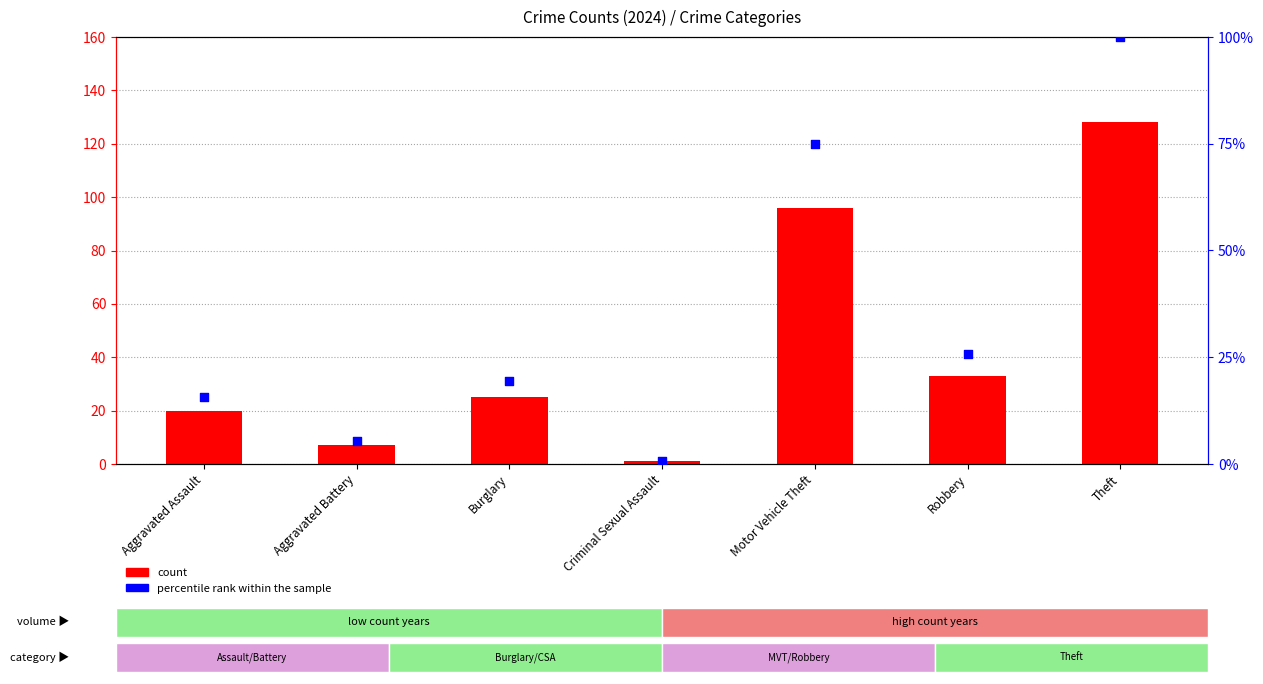

What is the total value across all series at Motor Vehicle Theft?

171.0